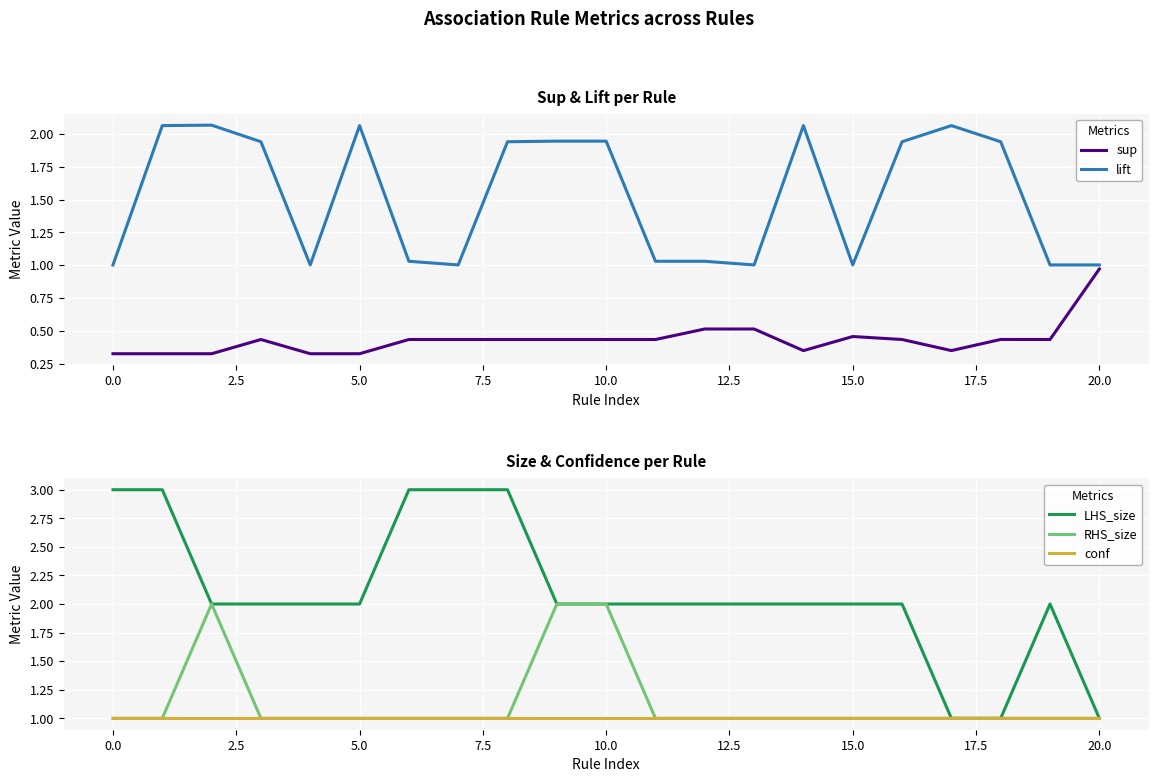

What are all the series names shown in the legend?

sup, lift, LHS_size, RHS_size, conf